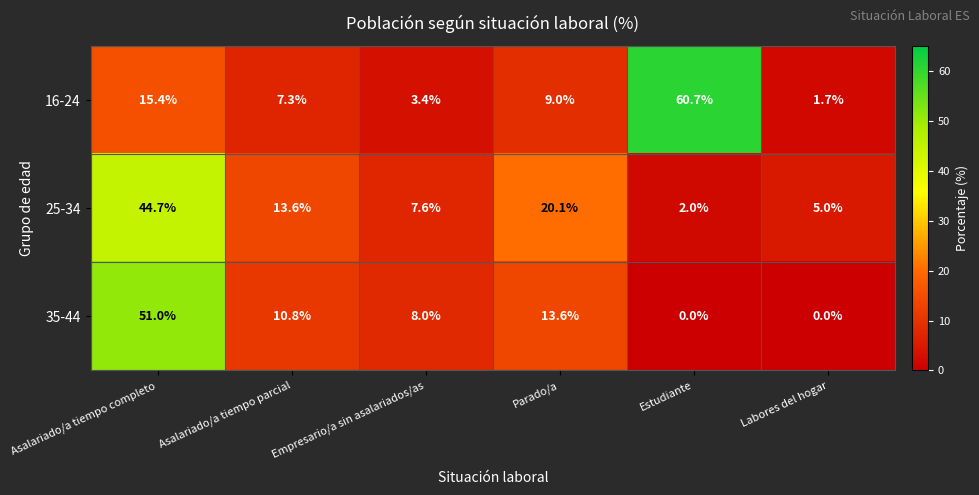

At how many categories does at least one series exceed 2?

6